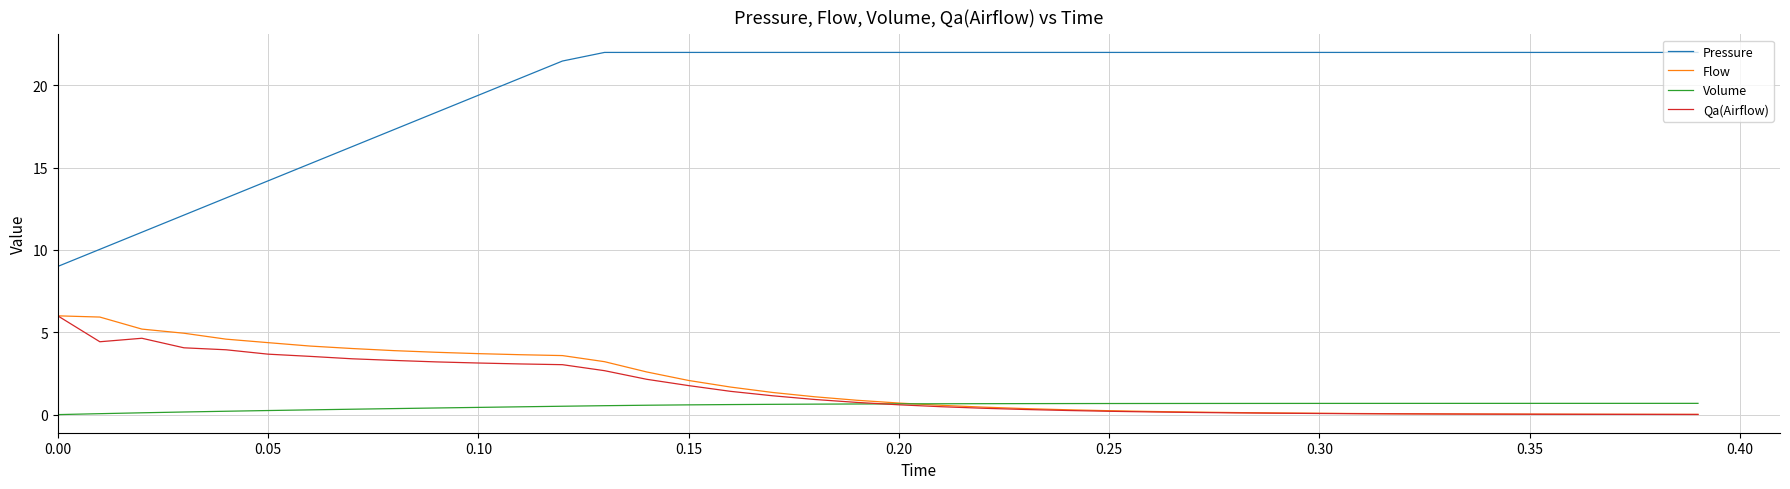

What is the maximum value shown in the chart?

22.0